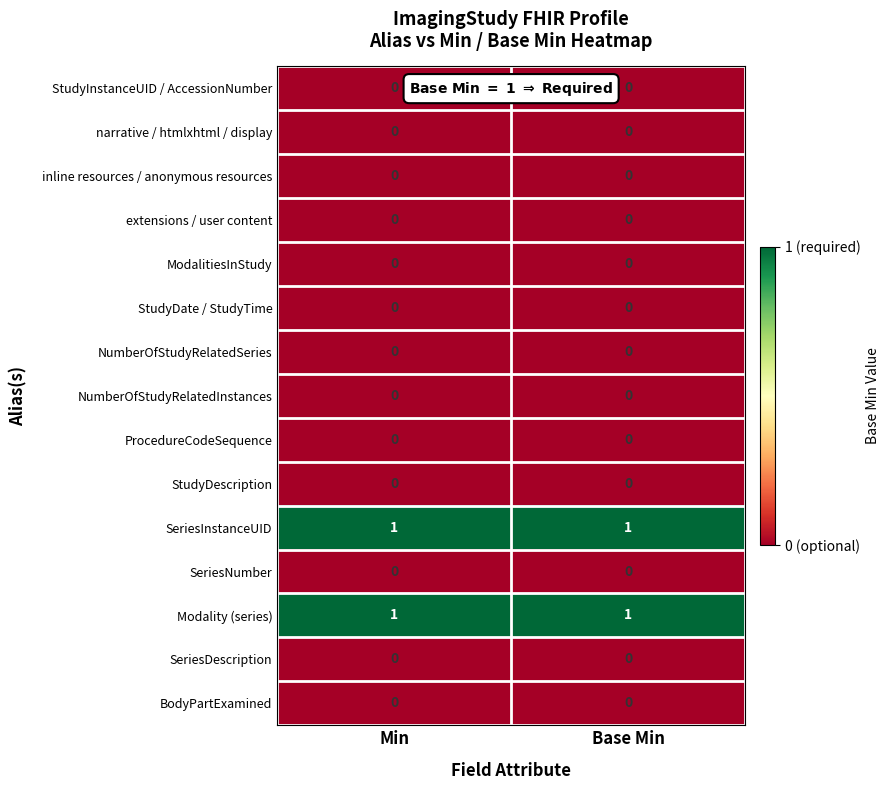

The NumberOfStudyRelatedSeries series shows 0 at Min. True or false?

True